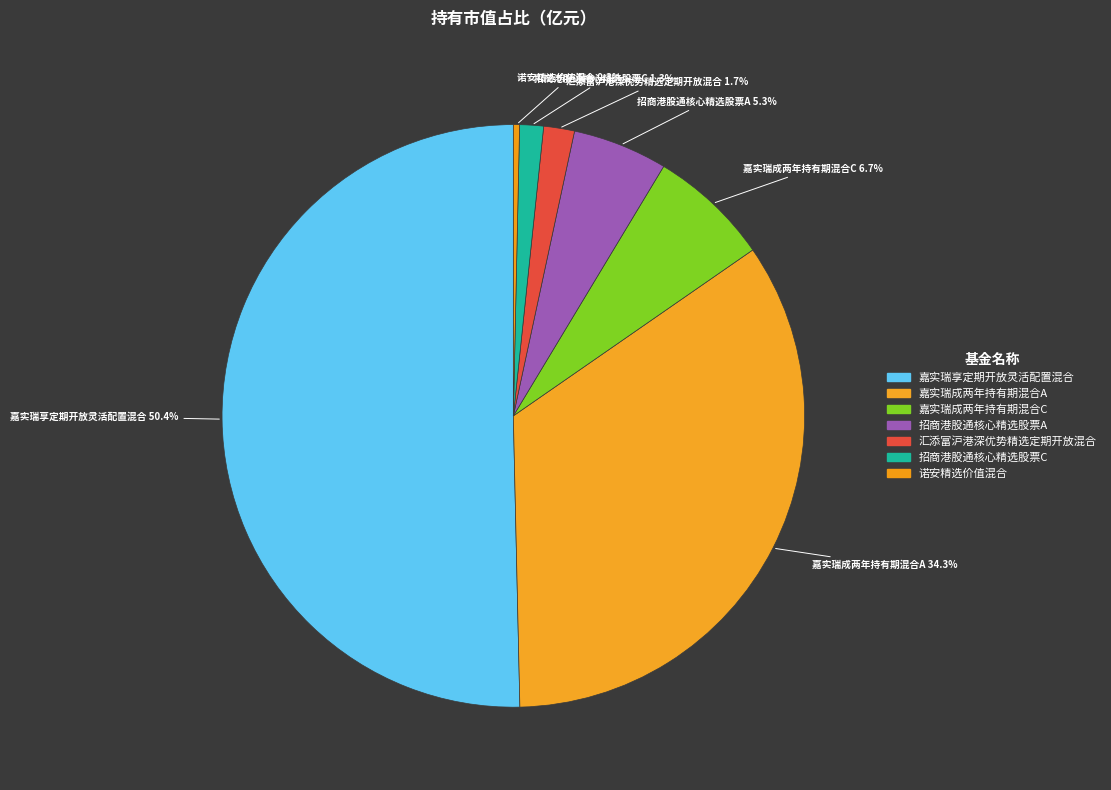

How many slices are in this pie chart?

7